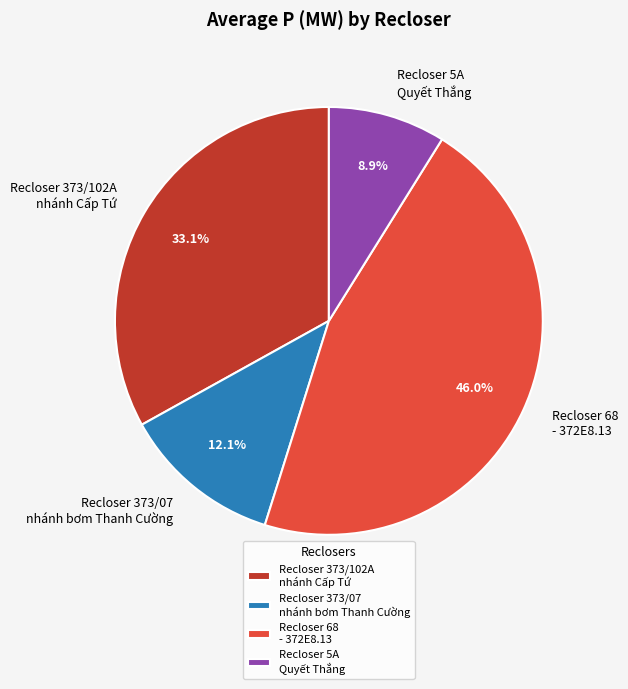

Which category has the biggest portion of the pie?

Recloser 68 - 372E8.13